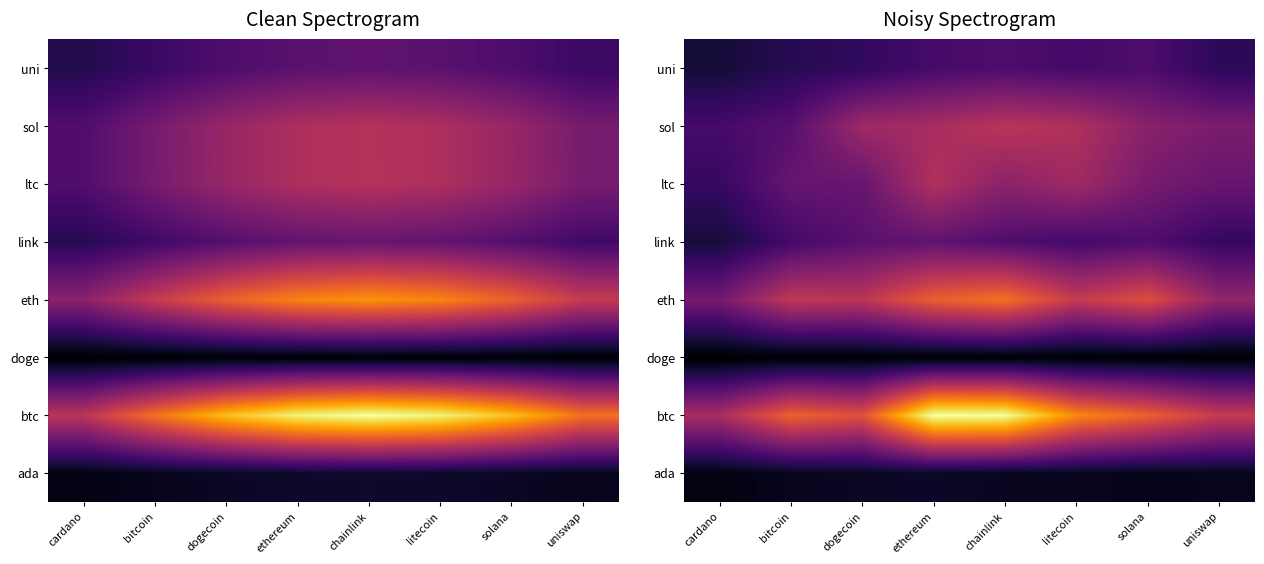

Is the value of btc at dogecoin greater than the value of ada at chainlink?

Yes